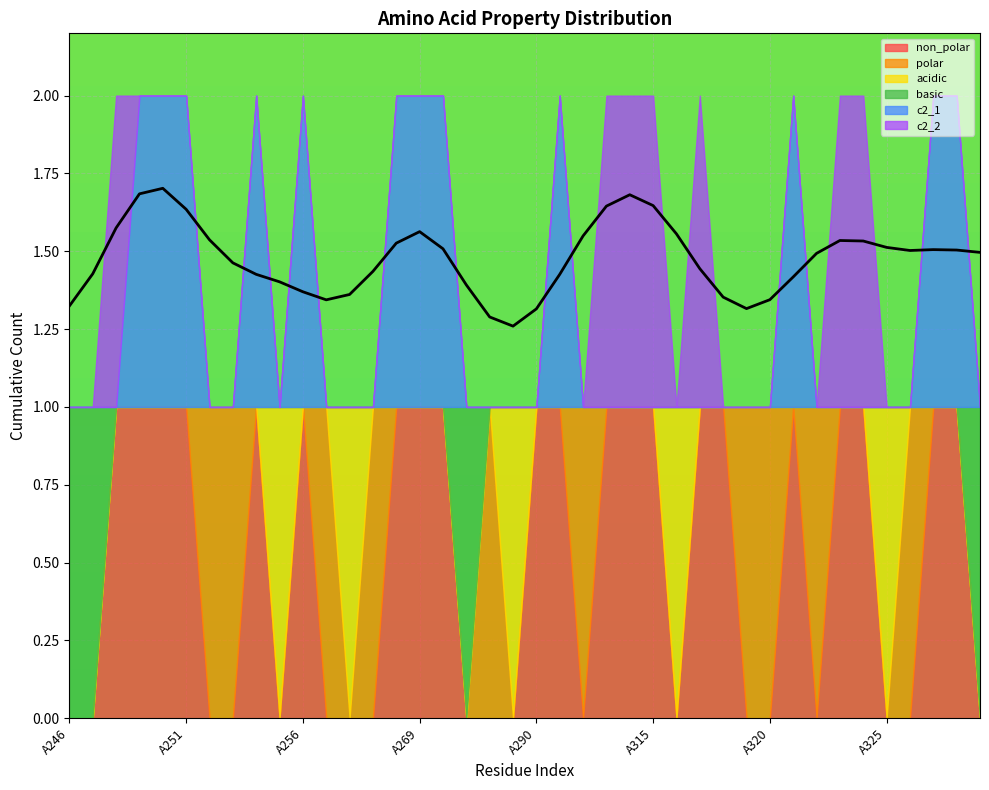

What is the total value across all series at A325?

1